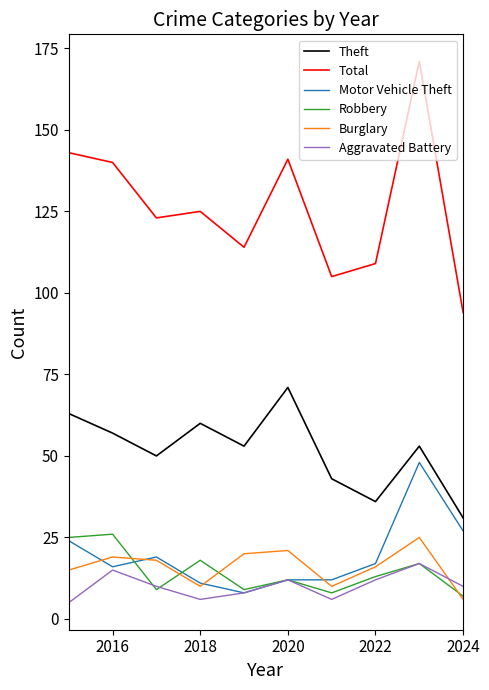

Reading right to left, what are all the values shown in this chart?

Theft: 31	53	36	43	71	53	60	50	57	63
Total: 94	171	109	105	141	114	125	123	140	143
Motor Vehicle Theft: 27	48	17	12	12	8	11	19	16	24
Robbery: 7	17	13	8	12	9	18	9	26	25
Burglary: 6	25	16	10	21	20	10	18	19	15
Aggravated Battery: 10	17	12	6	12	8	6	10	15	5